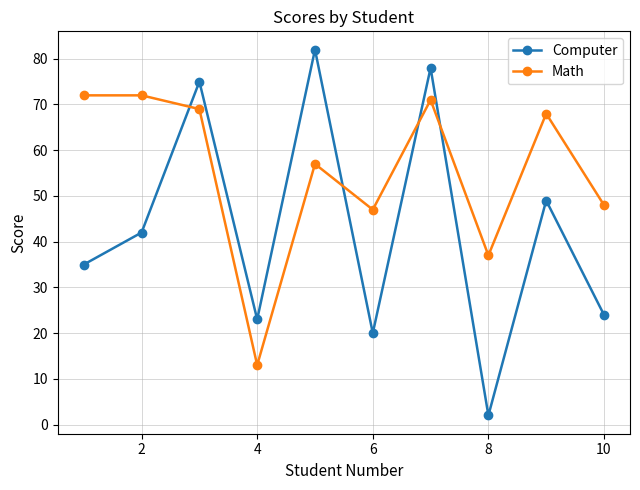

How many lines are shown in the chart?

2